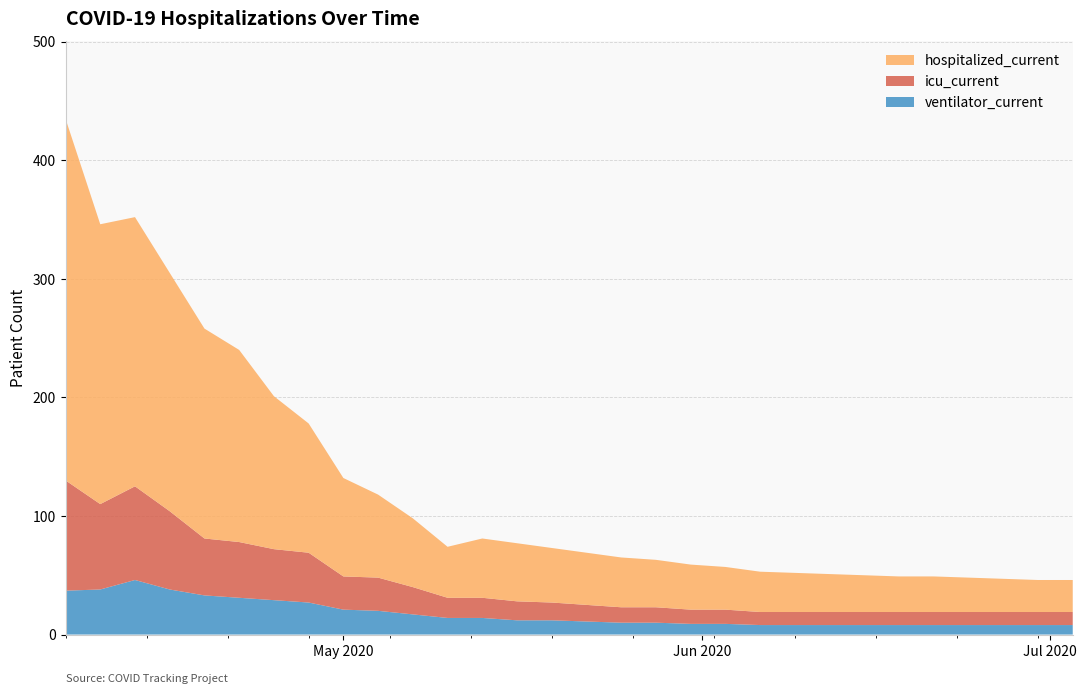

Reading left to right, transcribe all the data shown in this chart.

ventilator_current: 37	38	46	38	33	31	29	27	21	20	17	14	14	12	12	11	10	10	9	9	8	8	8	8	8	8	8	8	8	8
icu_current: 93	72	79	66	48	47	43	42	28	28	23	17	17	16	15	14	13	13	12	12	11	11	11	11	11	11	11	11	11	11
hospitalized_current: 305	236	227	201	177	162	129	109	83	70	58	43	50	49	46	44	42	40	38	36	34	33	32	31	30	30	29	28	27	27